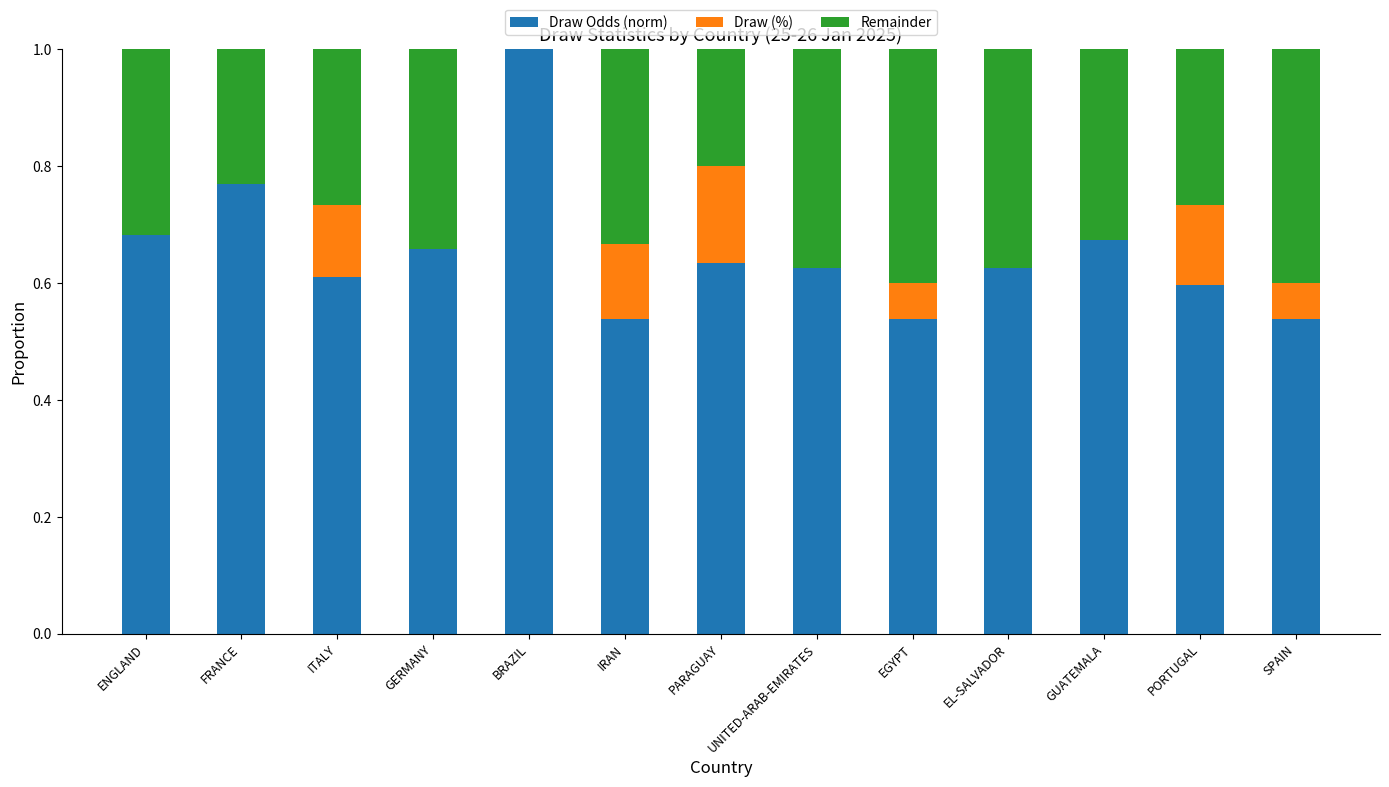

Which category has the highest value in the Draw Odds (norm) series?

BRAZIL